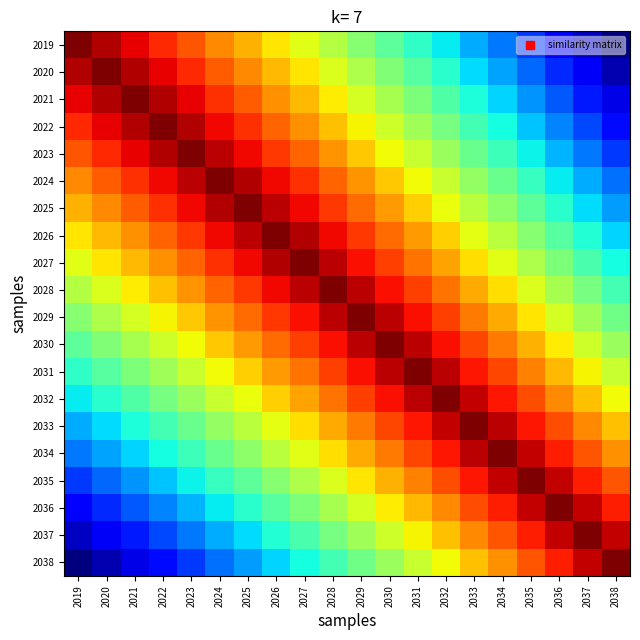

Reading left to right, transcribe all the data shown in this chart.

2019: 2019=1.0	2020=1.0	2021=0.9	2022=0.9	2023=0.8	2024=0.8	2025=0.7	2026=0.7	2027=0.6	2028=0.6	2029=0.5	2030=0.5	2031=0.4	2032=0.4	2033=0.3	2034=0.2	2035=0.2	2036=0.1	2037=0.1	2038=0.0
2020: 2019=1.0	2020=1.0	2021=1.0	2022=0.9	2023=0.9	2024=0.8	2025=0.8	2026=0.7	2027=0.7	2028=0.6	2029=0.6	2030=0.5	2031=0.5	2032=0.4	2033=0.3	2034=0.3	2035=0.2	2036=0.2	2037=0.1	2038=0.0
2021: 2019=0.9	2020=1.0	2021=1.0	2022=1.0	2023=0.9	2024=0.9	2025=0.8	2026=0.8	2027=0.7	2028=0.7	2029=0.6	2030=0.6	2031=0.5	2032=0.4	2033=0.4	2034=0.3	2035=0.3	2036=0.2	2037=0.2	2038=0.1
2022: 2019=0.9	2020=0.9	2021=1.0	2022=1.0	2023=1.0	2024=0.9	2025=0.9	2026=0.8	2027=0.8	2028=0.7	2029=0.7	2030=0.6	2031=0.5	2032=0.5	2033=0.4	2034=0.4	2035=0.3	2036=0.3	2037=0.2	2038=0.1
2023: 2019=0.8	2020=0.9	2021=0.9	2022=1.0	2023=1.0	2024=0.9	2025=0.9	2026=0.8	2027=0.8	2028=0.8	2029=0.7	2030=0.6	2031=0.6	2032=0.5	2033=0.5	2034=0.4	2035=0.4	2036=0.3	2037=0.2	2038=0.2
2024: 2019=0.8	2020=0.8	2021=0.9	2022=0.9	2023=0.9	2024=1.0	2025=1.0	2026=0.9	2027=0.9	2028=0.8	2029=0.8	2030=0.7	2031=0.6	2032=0.6	2033=0.5	2034=0.5	2035=0.4	2036=0.4	2037=0.3	2038=0.2
2025: 2019=0.7	2020=0.8	2021=0.8	2022=0.9	2023=0.9	2024=1.0	2025=1.0	2026=0.9	2027=0.9	2028=0.8	2029=0.8	2030=0.7	2031=0.7	2032=0.6	2033=0.6	2034=0.5	2035=0.5	2036=0.4	2037=0.3	2038=0.3
2026: 2019=0.7	2020=0.7	2021=0.8	2022=0.8	2023=0.8	2024=0.9	2025=0.9	2026=1.0	2027=1.0	2028=0.9	2029=0.8	2030=0.8	2031=0.7	2032=0.7	2033=0.6	2034=0.6	2035=0.5	2036=0.5	2037=0.4	2038=0.3
2027: 2019=0.6	2020=0.7	2021=0.7	2022=0.8	2023=0.8	2024=0.9	2025=0.9	2026=1.0	2027=1.0	2028=0.9	2029=0.9	2030=0.8	2031=0.8	2032=0.7	2033=0.7	2034=0.6	2035=0.6	2036=0.5	2037=0.4	2038=0.4
2028: 2019=0.6	2020=0.6	2021=0.7	2022=0.7	2023=0.8	2024=0.8	2025=0.8	2026=0.9	2027=0.9	2028=1.0	2029=0.9	2030=0.9	2031=0.8	2032=0.8	2033=0.7	2034=0.7	2035=0.6	2036=0.6	2037=0.5	2038=0.4
2029: 2019=0.5	2020=0.6	2021=0.6	2022=0.7	2023=0.7	2024=0.8	2025=0.8	2026=0.8	2027=0.9	2028=0.9	2029=1.0	2030=0.9	2031=0.9	2032=0.8	2033=0.8	2034=0.7	2035=0.7	2036=0.6	2037=0.5	2038=0.5
2030: 2019=0.5	2020=0.5	2021=0.6	2022=0.6	2023=0.6	2024=0.7	2025=0.7	2026=0.8	2027=0.8	2028=0.9	2029=0.9	2030=1.0	2031=0.9	2032=0.9	2033=0.8	2034=0.8	2035=0.7	2036=0.7	2037=0.6	2038=0.5
2031: 2019=0.4	2020=0.5	2021=0.5	2022=0.5	2023=0.6	2024=0.6	2025=0.7	2026=0.7	2027=0.8	2028=0.8	2029=0.9	2030=0.9	2031=1.0	2032=0.9	2033=0.9	2034=0.8	2035=0.8	2036=0.7	2037=0.7	2038=0.6
2032: 2019=0.4	2020=0.4	2021=0.4	2022=0.5	2023=0.5	2024=0.6	2025=0.6	2026=0.7	2027=0.7	2028=0.8	2029=0.8	2030=0.9	2031=0.9	2032=1.0	2033=0.9	2034=0.9	2035=0.8	2036=0.8	2037=0.7	2038=0.6
2033: 2019=0.3	2020=0.3	2021=0.4	2022=0.4	2023=0.5	2024=0.5	2025=0.6	2026=0.6	2027=0.7	2028=0.7	2029=0.8	2030=0.8	2031=0.9	2032=0.9	2033=1.0	2034=0.9	2035=0.9	2036=0.8	2037=0.8	2038=0.7
2034: 2019=0.2	2020=0.3	2021=0.3	2022=0.4	2023=0.4	2024=0.5	2025=0.5	2026=0.6	2027=0.6	2028=0.7	2029=0.7	2030=0.8	2031=0.8	2032=0.9	2033=0.9	2034=1.0	2035=0.9	2036=0.9	2037=0.8	2038=0.8
2035: 2019=0.2	2020=0.2	2021=0.3	2022=0.3	2023=0.4	2024=0.4	2025=0.5	2026=0.5	2027=0.6	2028=0.6	2029=0.7	2030=0.7	2031=0.8	2032=0.8	2033=0.9	2034=0.9	2035=1.0	2036=0.9	2037=0.9	2038=0.8
2036: 2019=0.1	2020=0.2	2021=0.2	2022=0.3	2023=0.3	2024=0.4	2025=0.4	2026=0.5	2027=0.5	2028=0.6	2029=0.6	2030=0.7	2031=0.7	2032=0.8	2033=0.8	2034=0.9	2035=0.9	2036=1.0	2037=0.9	2038=0.9
2037: 2019=0.1	2020=0.1	2021=0.2	2022=0.2	2023=0.2	2024=0.3	2025=0.3	2026=0.4	2027=0.4	2028=0.5	2029=0.5	2030=0.6	2031=0.7	2032=0.7	2033=0.8	2034=0.8	2035=0.9	2036=0.9	2037=1.0	2038=0.9
2038: 2019=0.0	2020=0.0	2021=0.1	2022=0.1	2023=0.2	2024=0.2	2025=0.3	2026=0.3	2027=0.4	2028=0.4	2029=0.5	2030=0.5	2031=0.6	2032=0.6	2033=0.7	2034=0.8	2035=0.8	2036=0.9	2037=0.9	2038=1.0